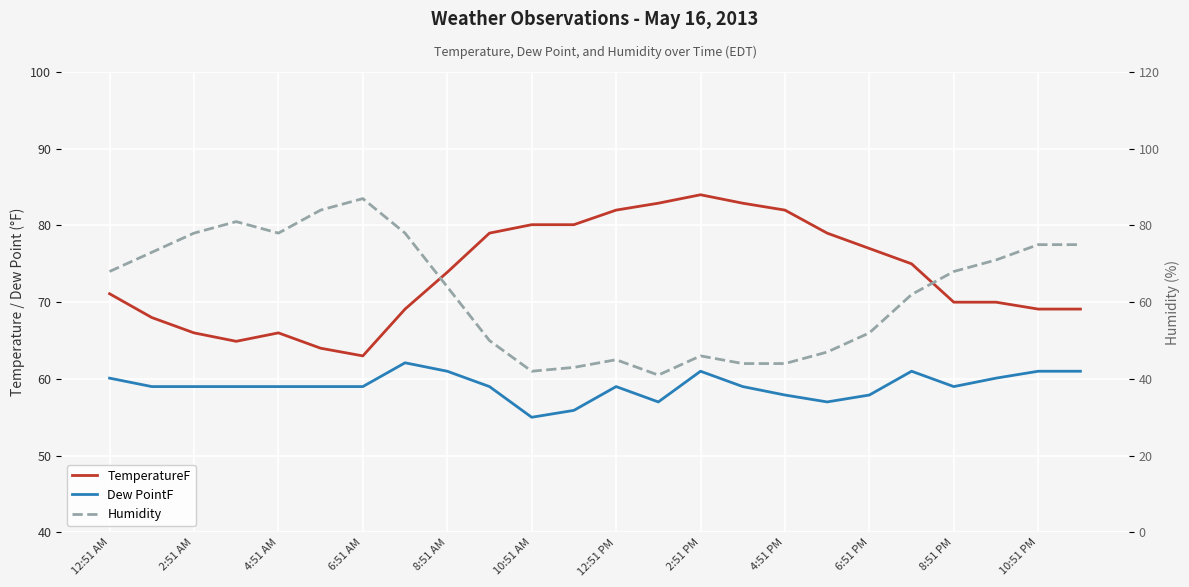

The TemperatureF series shows 126.7 at 13. True or false?

False